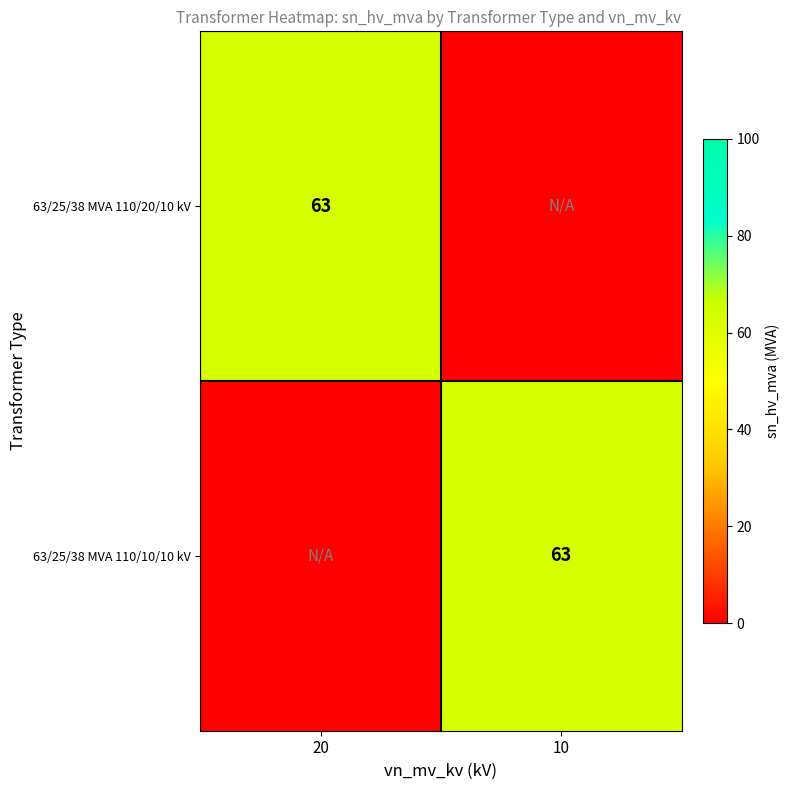

Is it true that 63/25/38 MVA 110/10/10 kV equals 26 at 10?

False